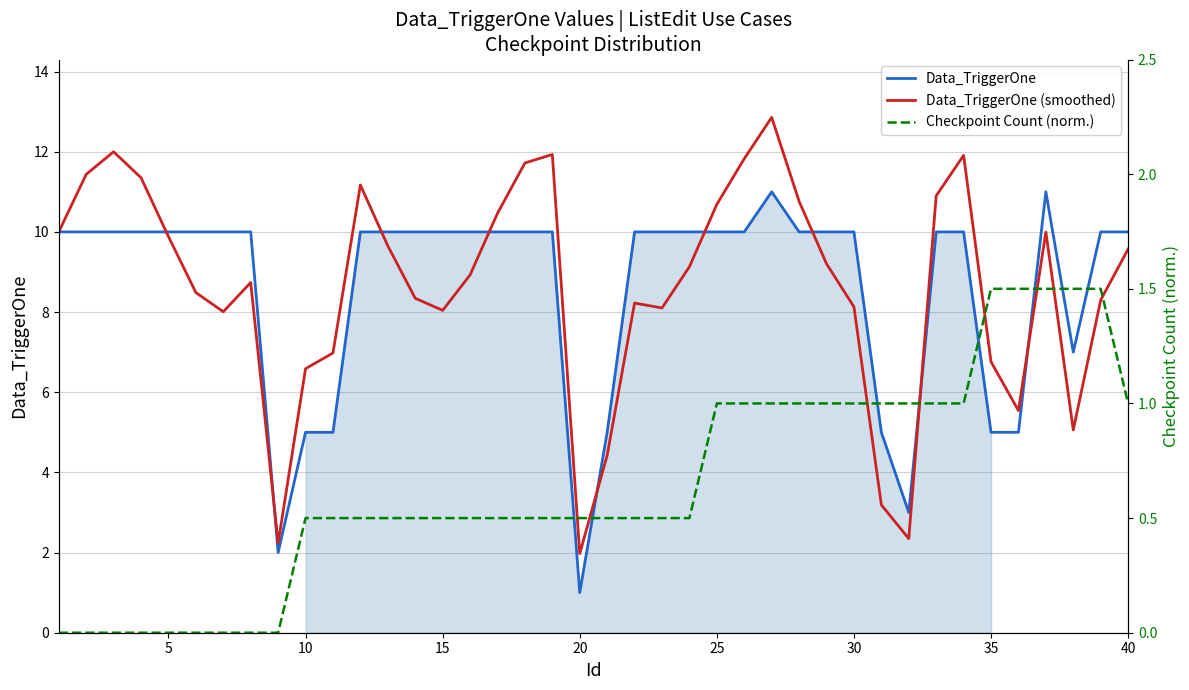

True or false: Checkpoint Count (norm.) has more than 2 points higher than both neighbors.

False